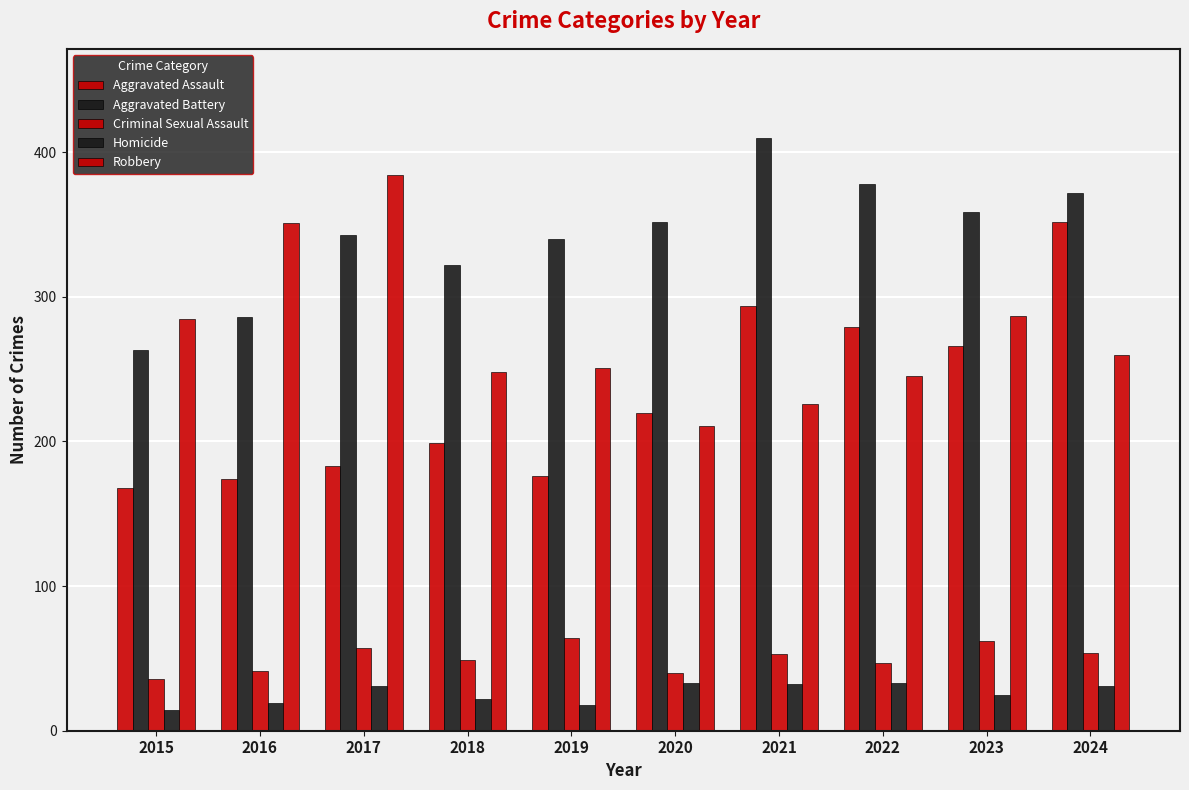

How many categories are shown in the chart?

10